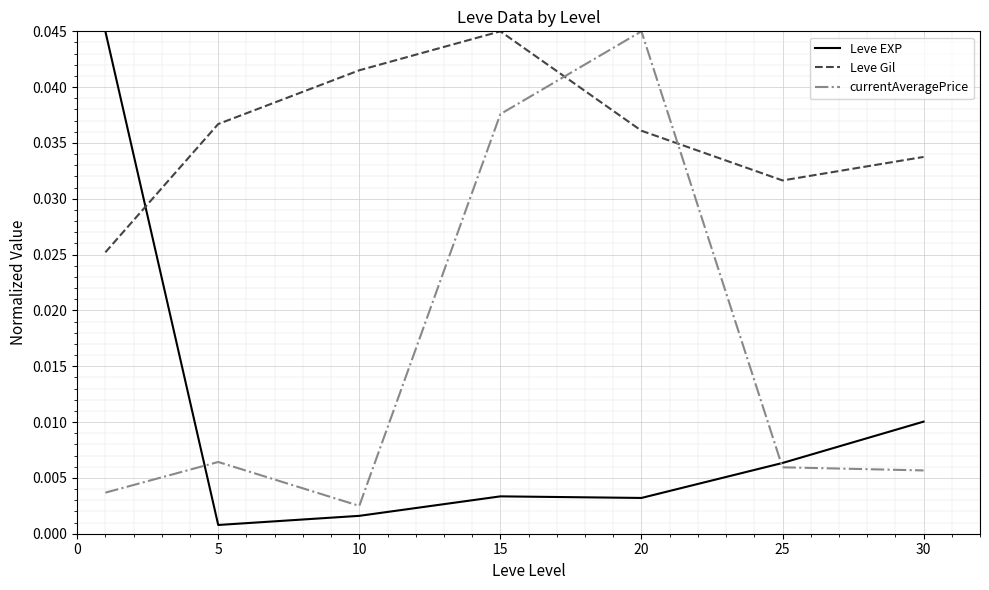

List the series in order of their overall mean, highest first.

Leve Gil, currentAveragePrice, Leve EXP